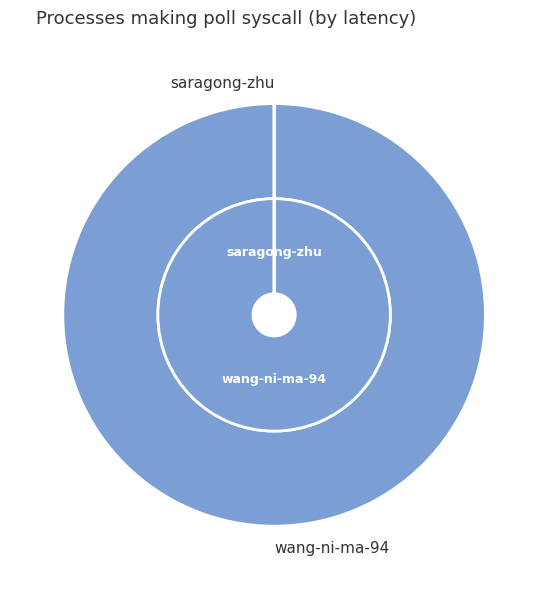

How many segments does this pie chart have?

2